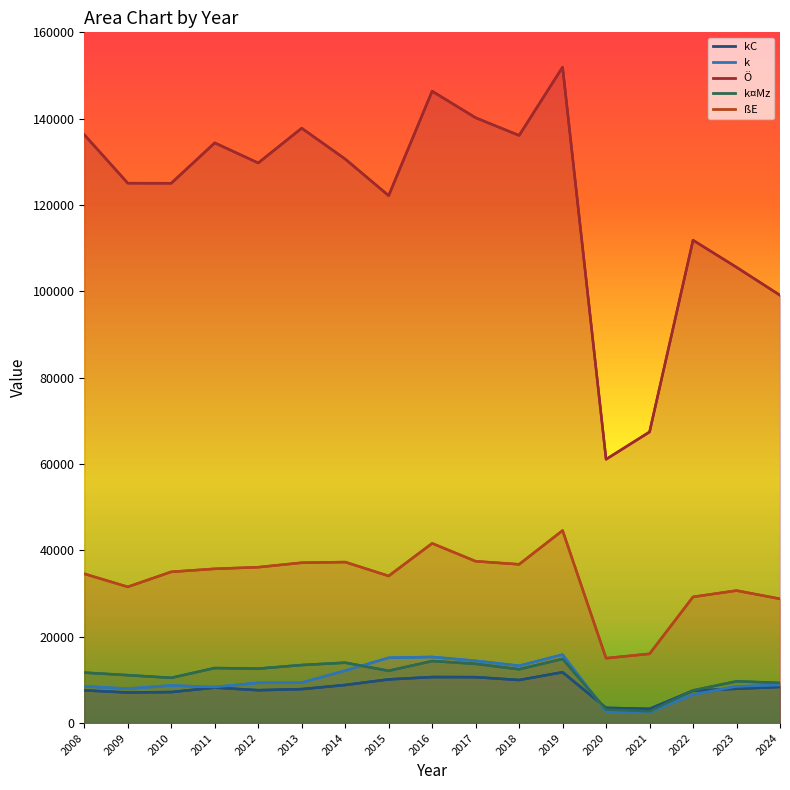

At which category does the chart reach its peak across all series?

2019